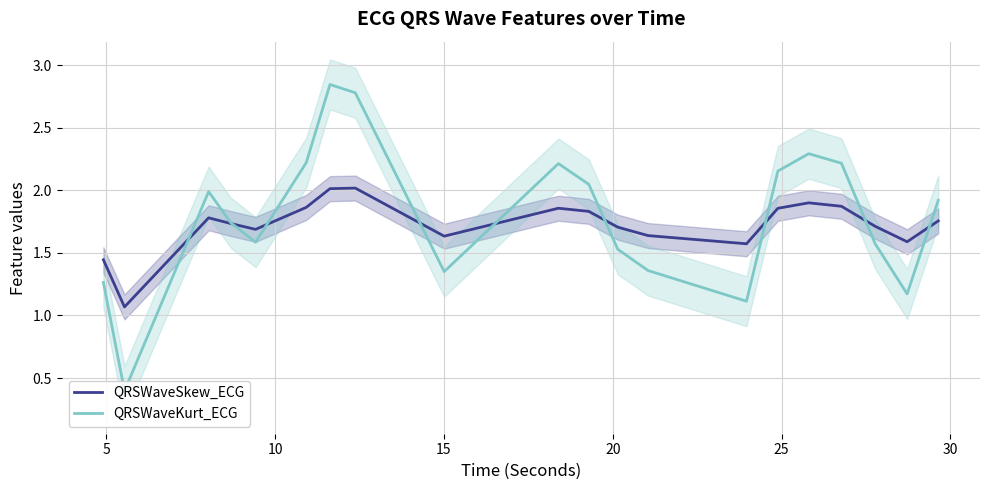

Which series ends up on top after the final intersection of QRSWaveSkew_ECG and QRSWaveKurt_ECG?

QRSWaveKurt_ECG